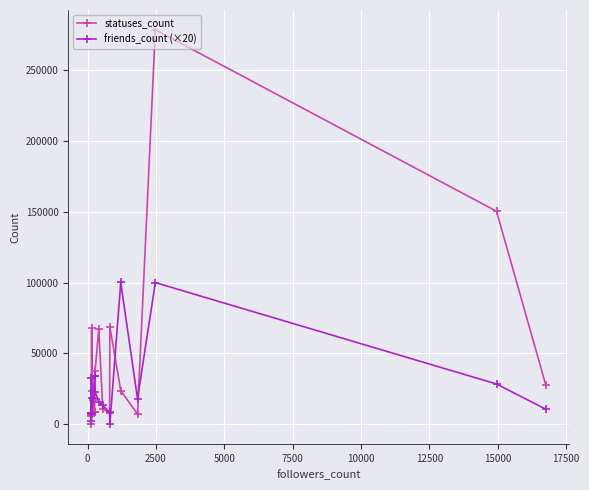

List the series in order of their overall mean, lowest first.

friends_count (×20), statuses_count